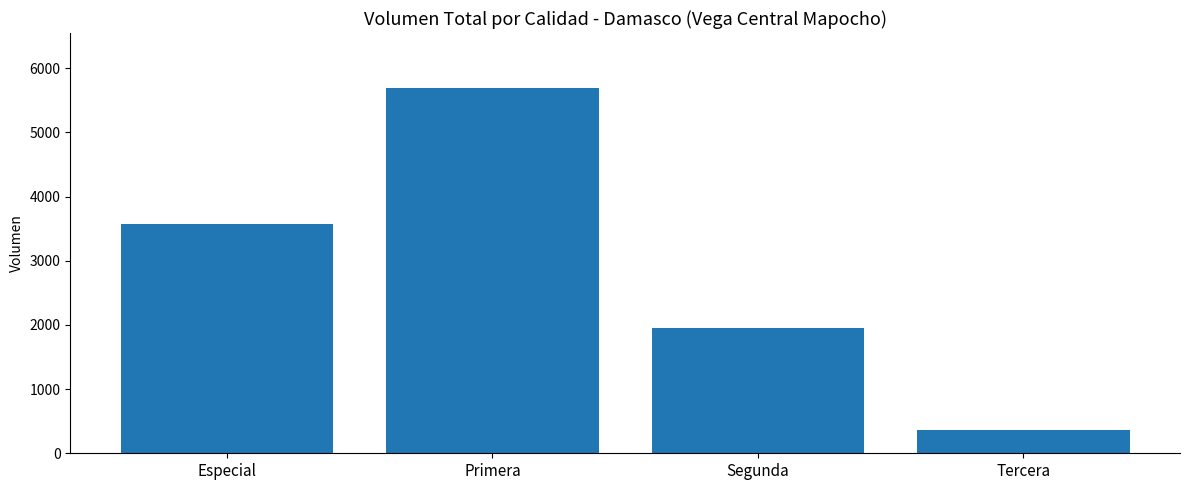

Are the bars horizontal?

No